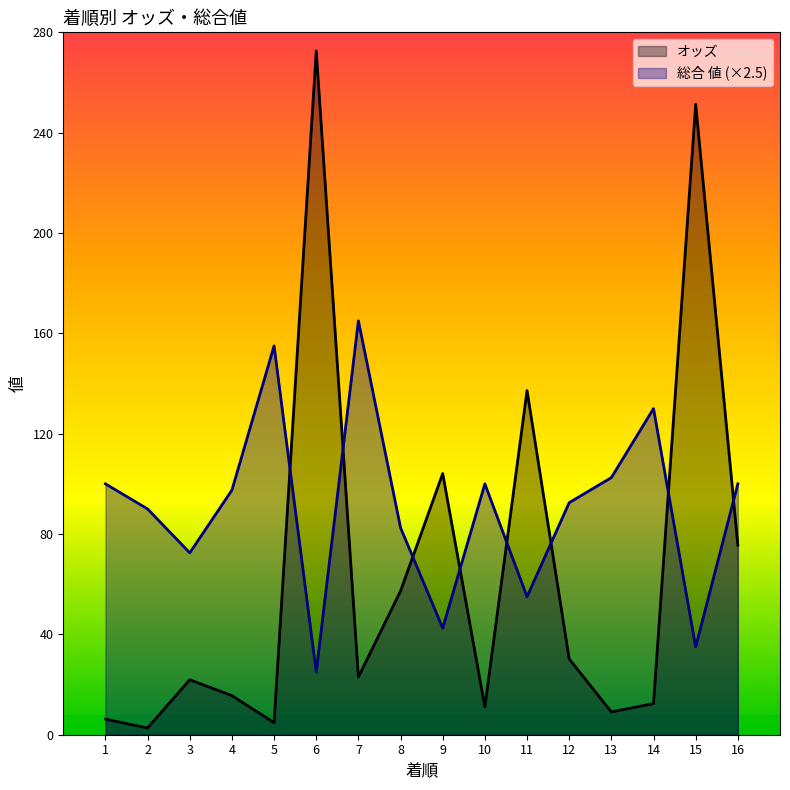

The 総合 値 series shows 48.6 at 7. True or false?

False